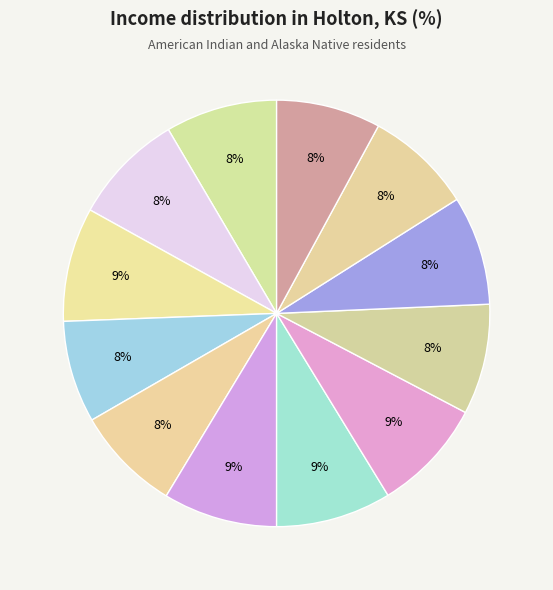

How many slices are in this pie chart?

12